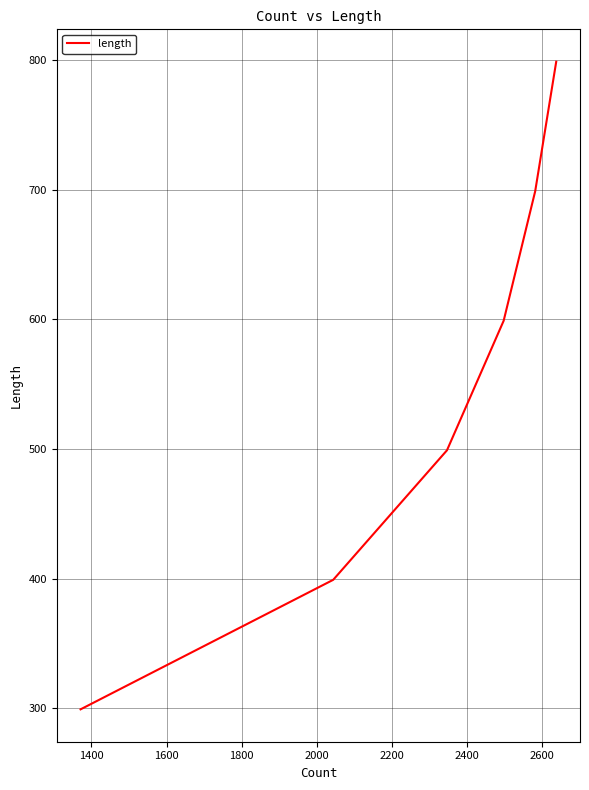

What is the sum of all values?

3294